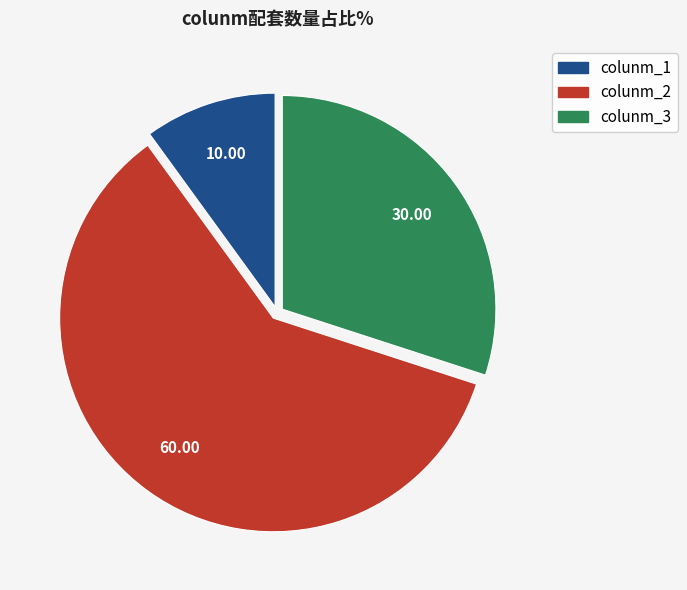

Is there any slice that represents more than half of the pie?

Yes